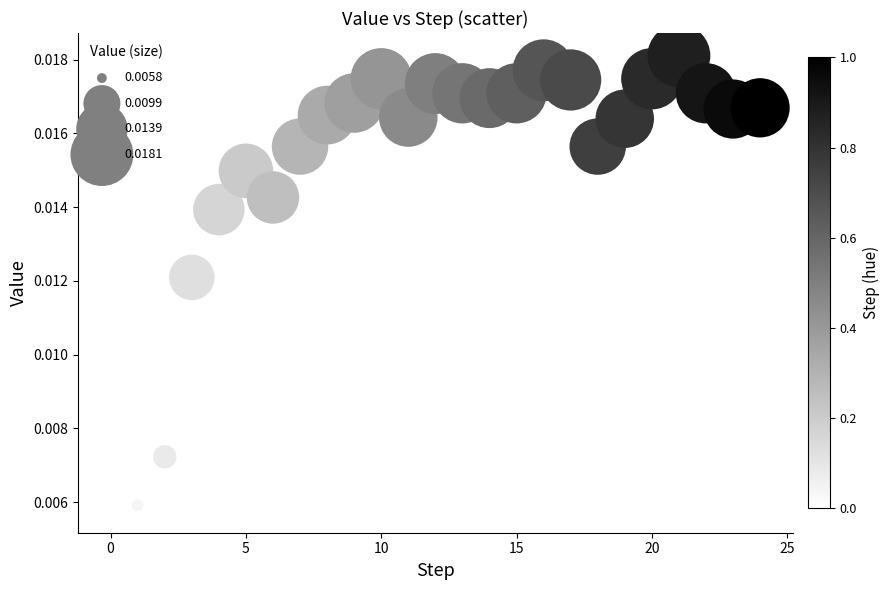

How many points are shown in the scatter plot?

25